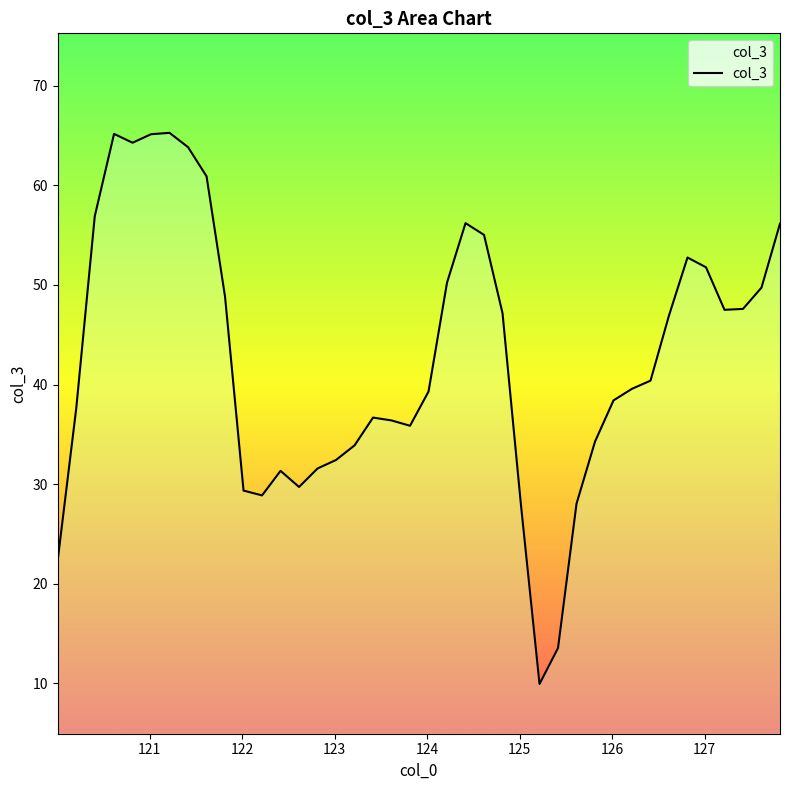

The value at 31 is 68.3. True or false?

False